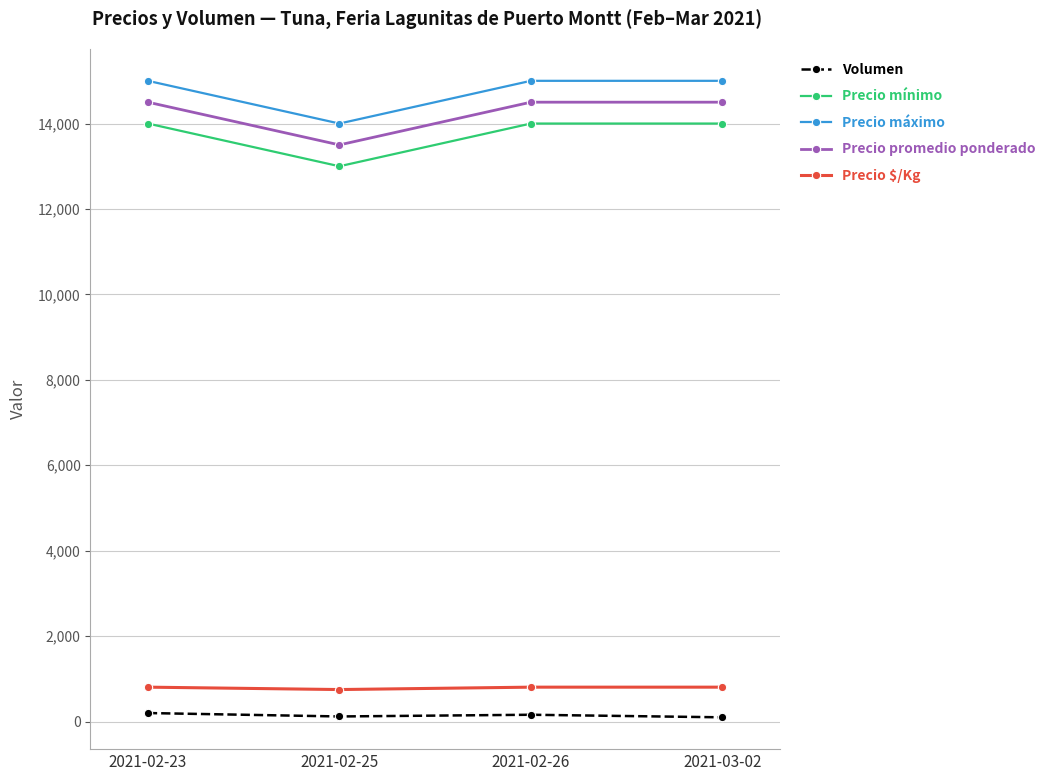

At 2021-02-23, list the series in order from largest to smallest.

Precio máximo, Precio promedio ponderado, Precio mínimo, Precio $/Kg, Volumen